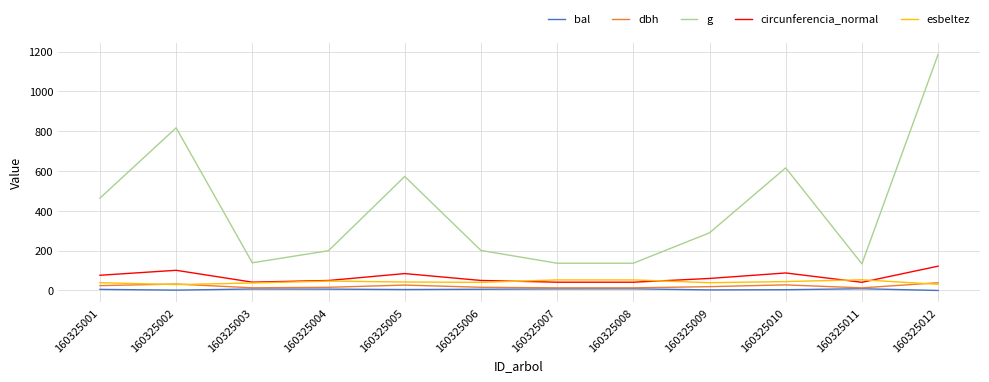

Which series has the largest range (max minus min)?

g